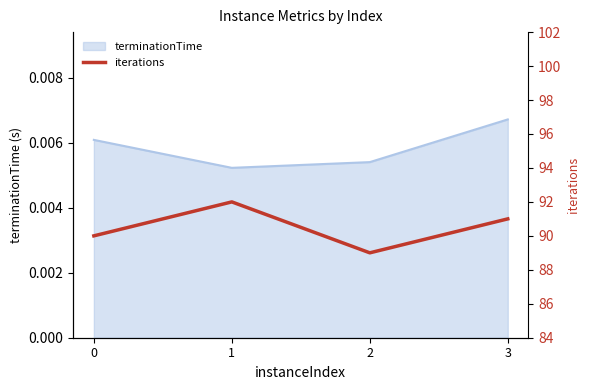

What is the minimum value shown in the chart?

89